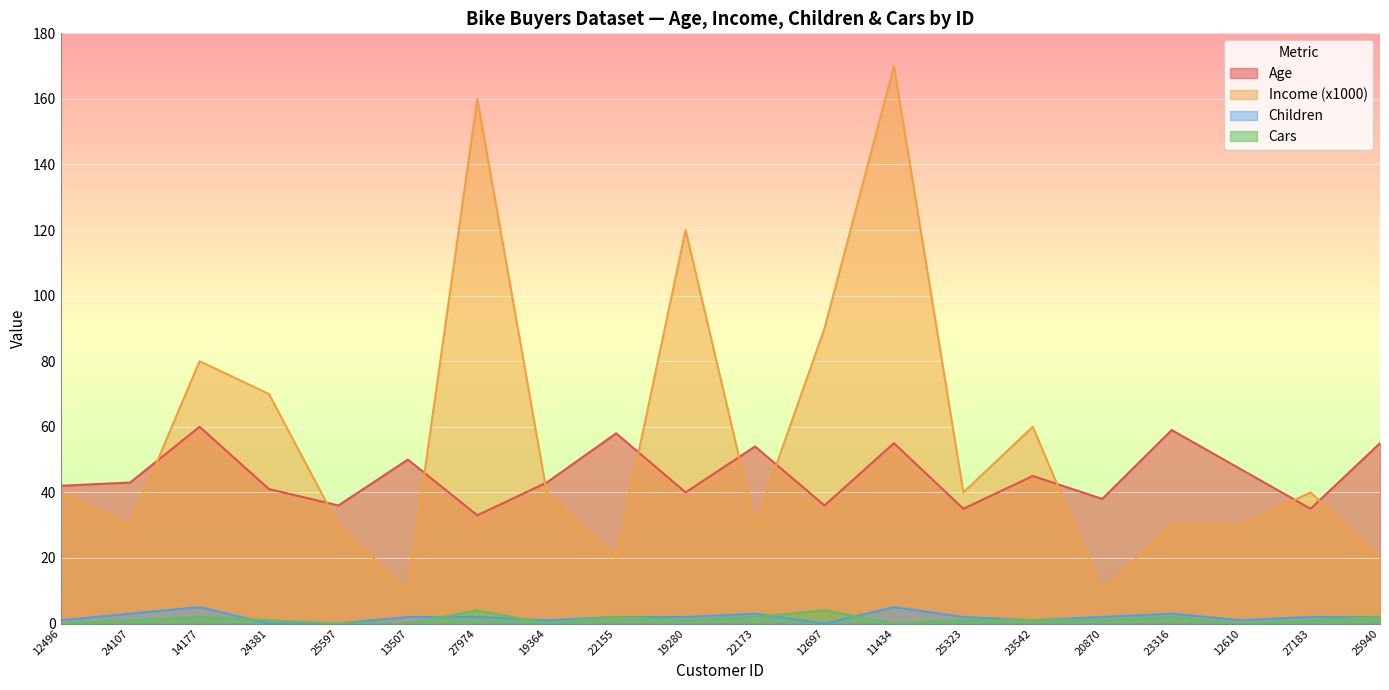

Rank the categories by Income (x1000) value from highest to lowest.

11434, 27974, 19280, 12697, 14177, 24381, 23542, 12496, 19364, 25323, 27183, 24107, 25597, 22173, 23316, 12610, 22155, 25940, 13507, 20870